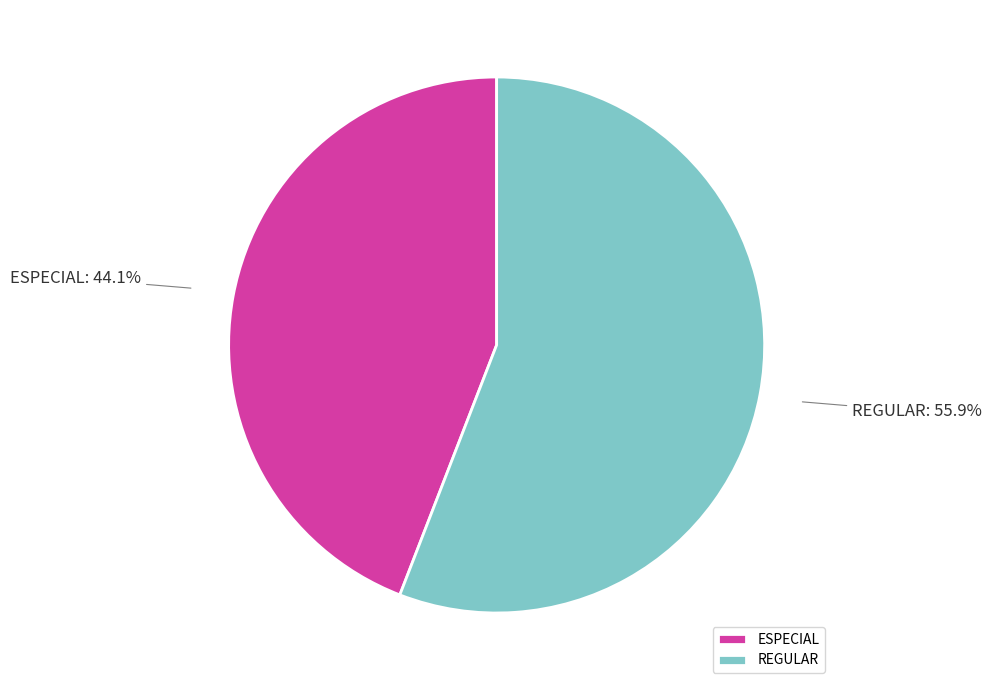

To the nearest percent, what is the difference between the largest and smallest slice percentages?

12%